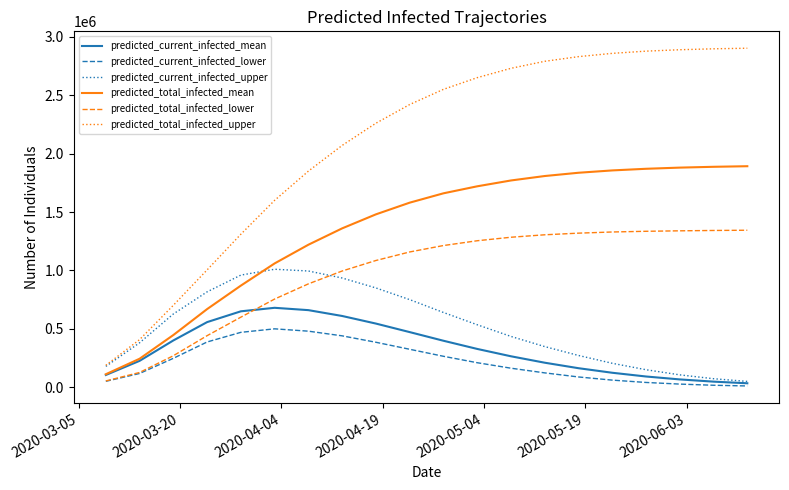

Which series has the largest range (max minus min)?

predicted_total_infected_upper